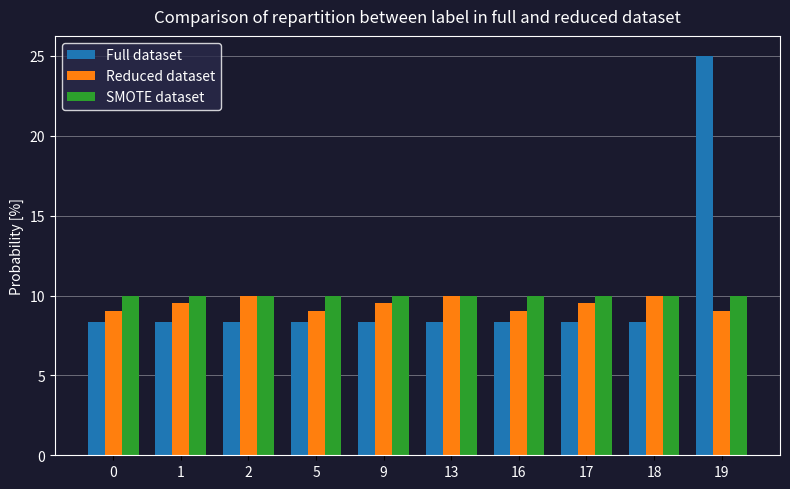

Count the number of data series in this chart.

3